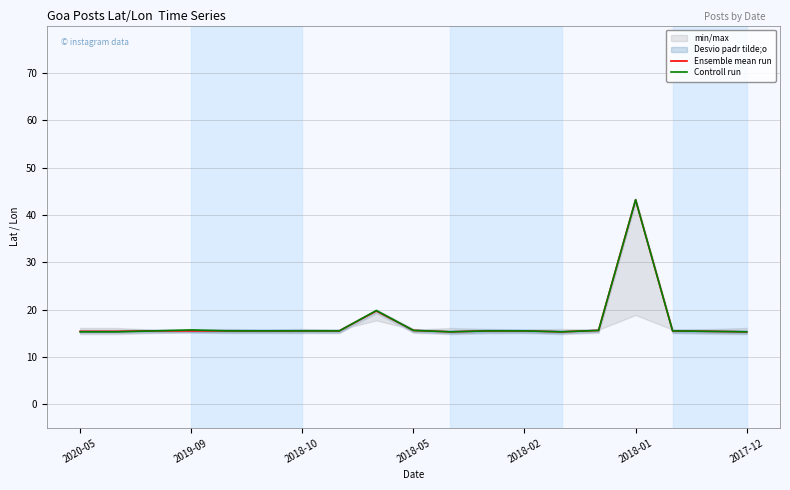

What is the highest value of the Ensemble mean run series?

43.2